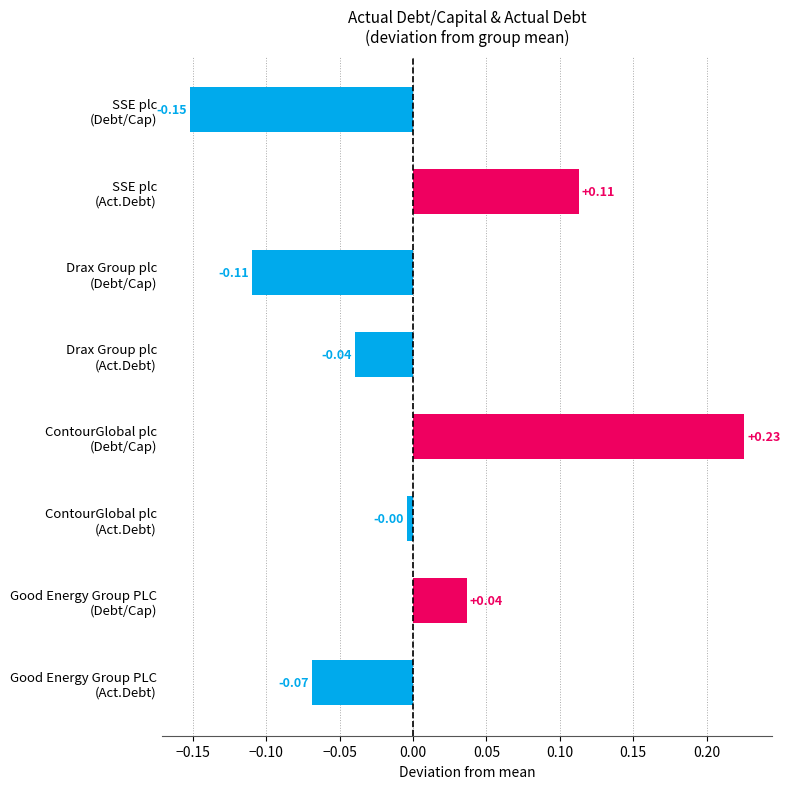

Are the bars grouped side by side (vs. stacked)?

No